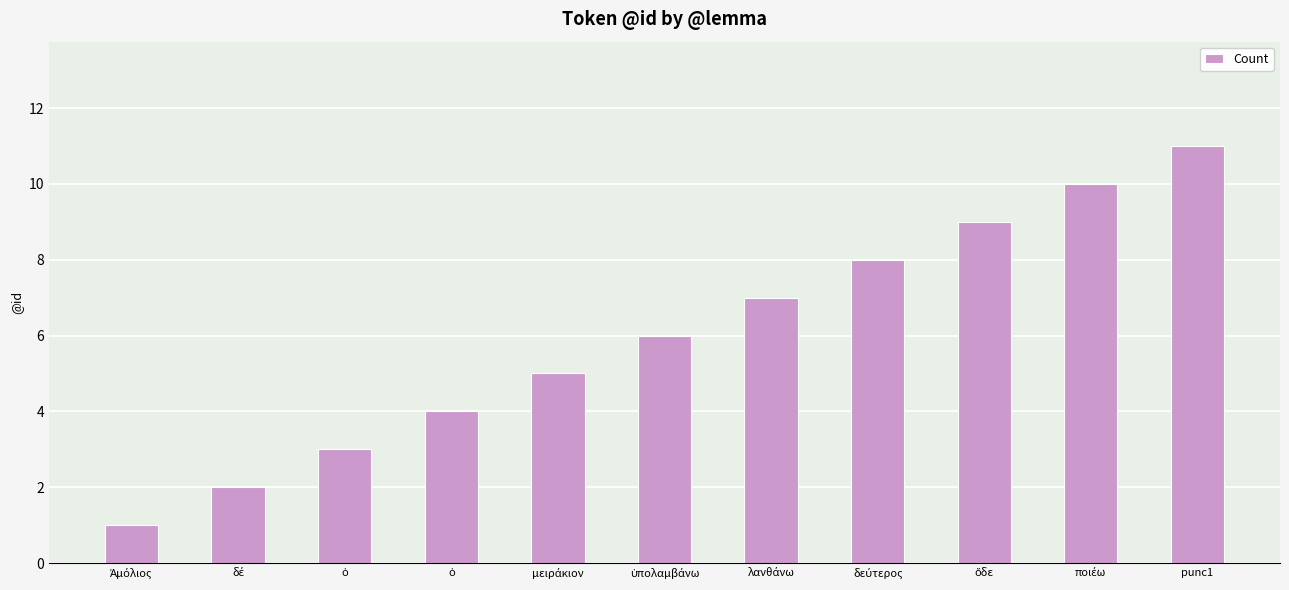

Count the number of categories in the chart.

11